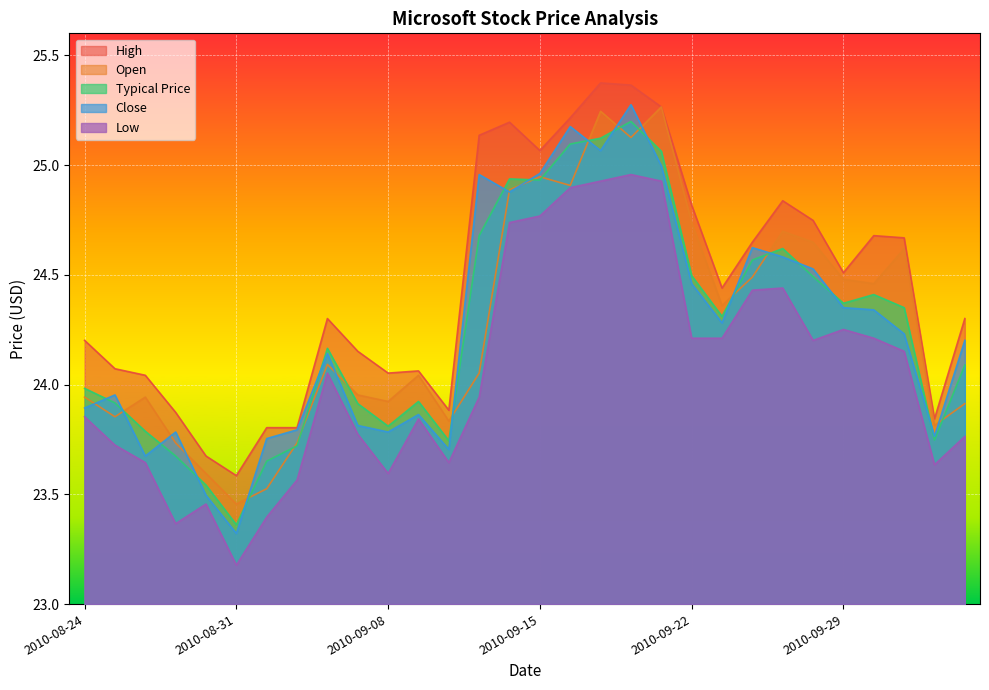

Rank the series by their maximum value, from highest to lowest.

High, Close, Open, Typical Price, Low